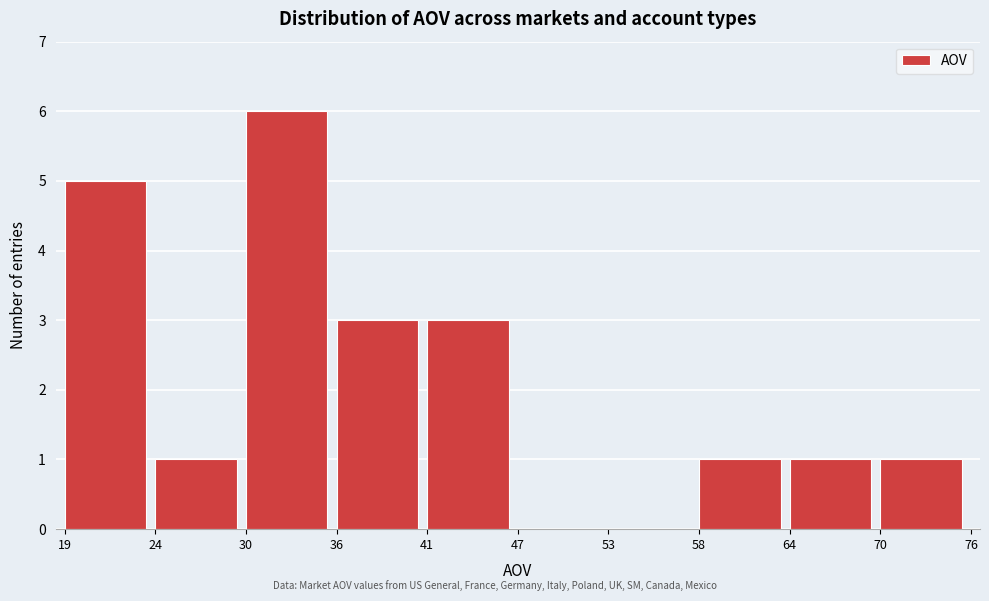

Reading left to right, extract all data points from this chart.

19=5	24=1	30=6	36=3	41=3	47=0	53=0	58=1	64=1	70=1